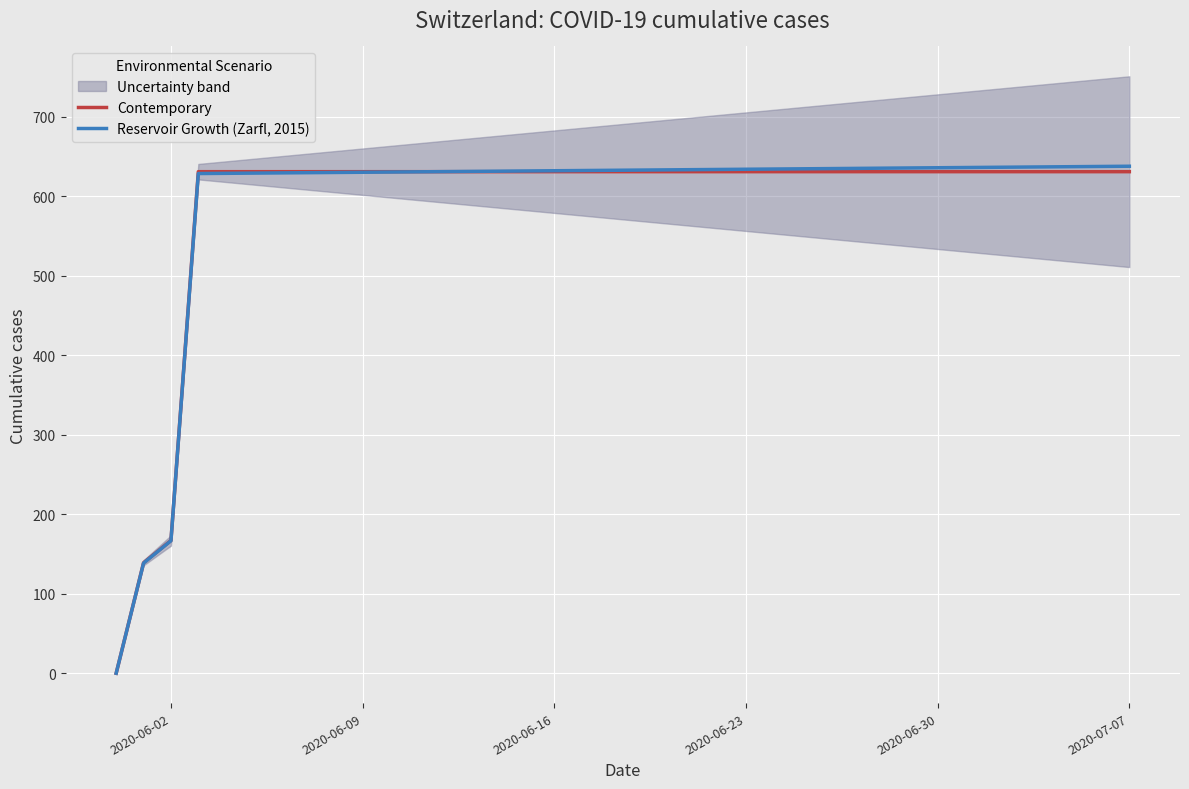

What is the sum of all Reservoir Growth (Zarfl, 2015) values?

22469.0